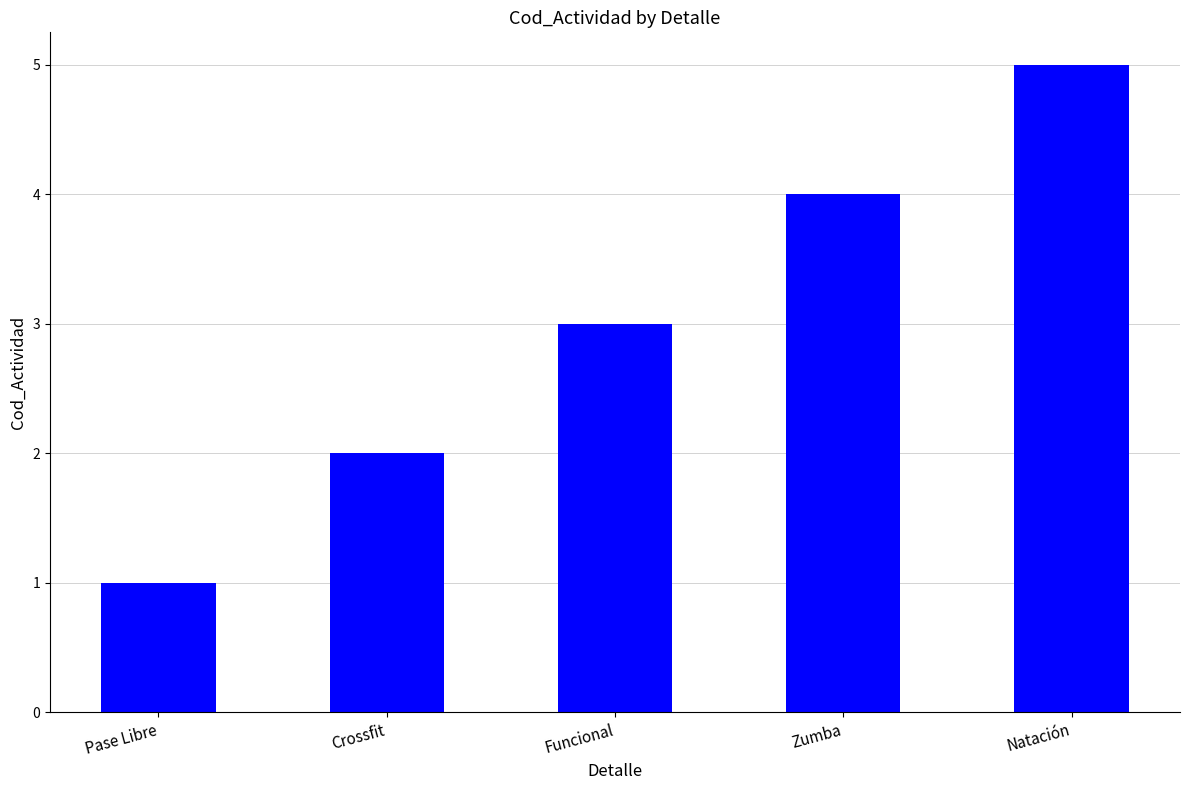

Reading right to left, extract all data points from this chart.

5	4	3	2	1